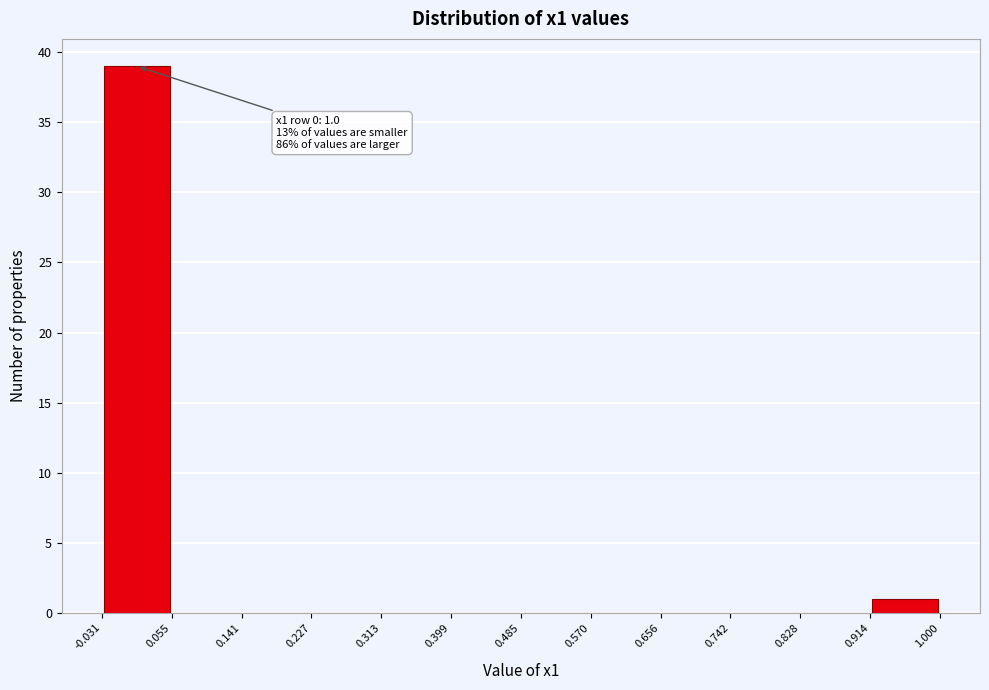

Which range on the x-axis has the tallest bar?

-0.031 to 0.055